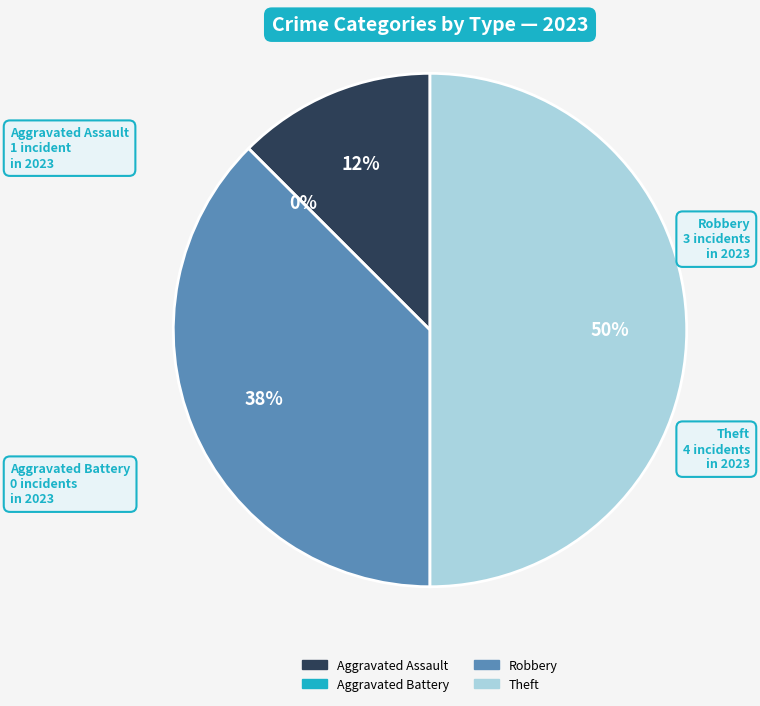

True or false: Theft accounts for 58% of the total.

False